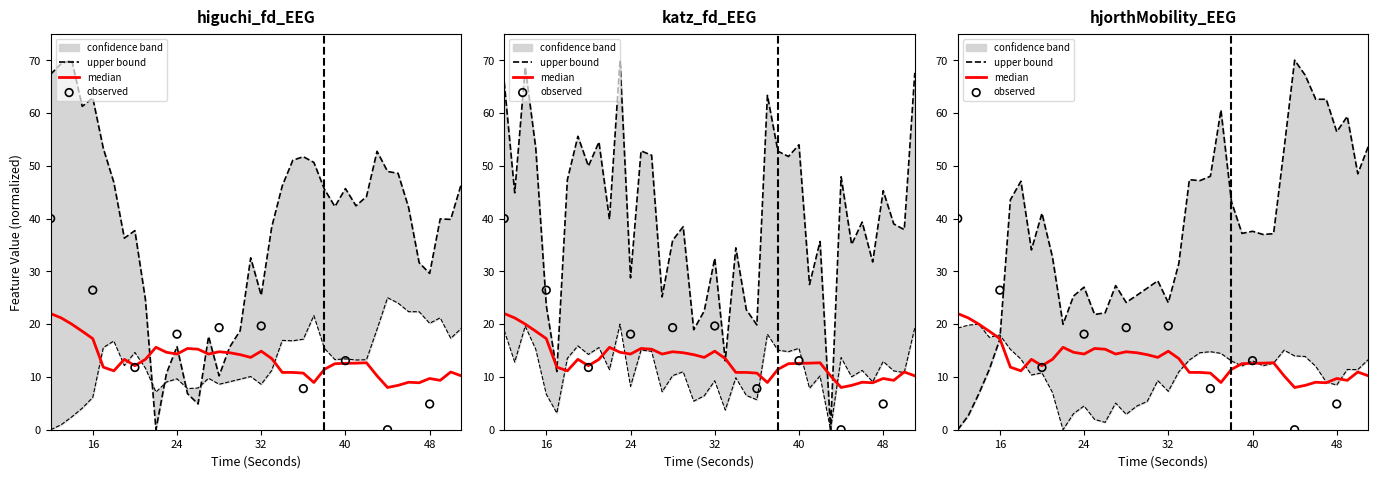

At how many categories does at least one series exceed 43?

26